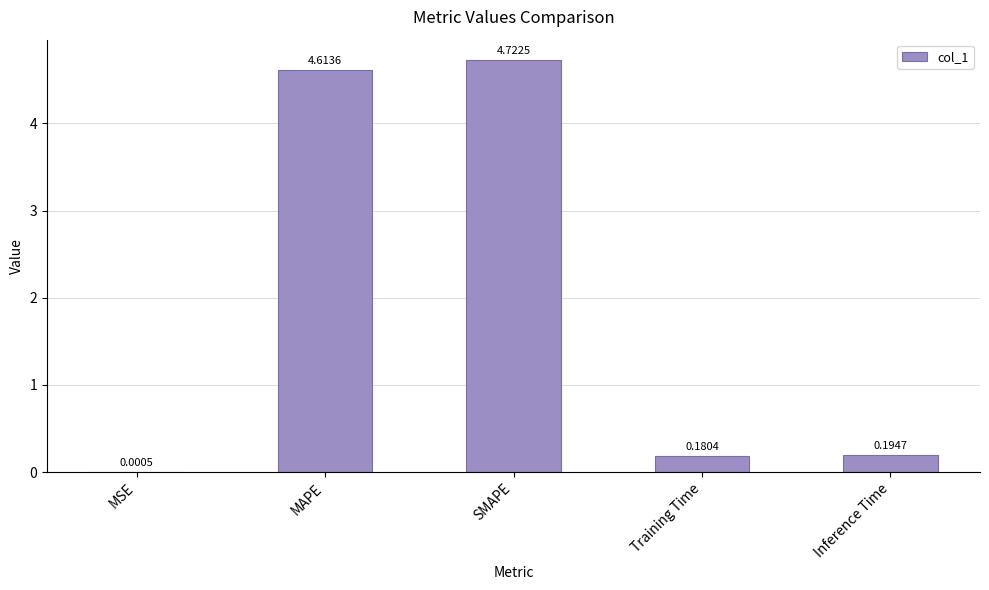

What is the sum of all values?

9.7